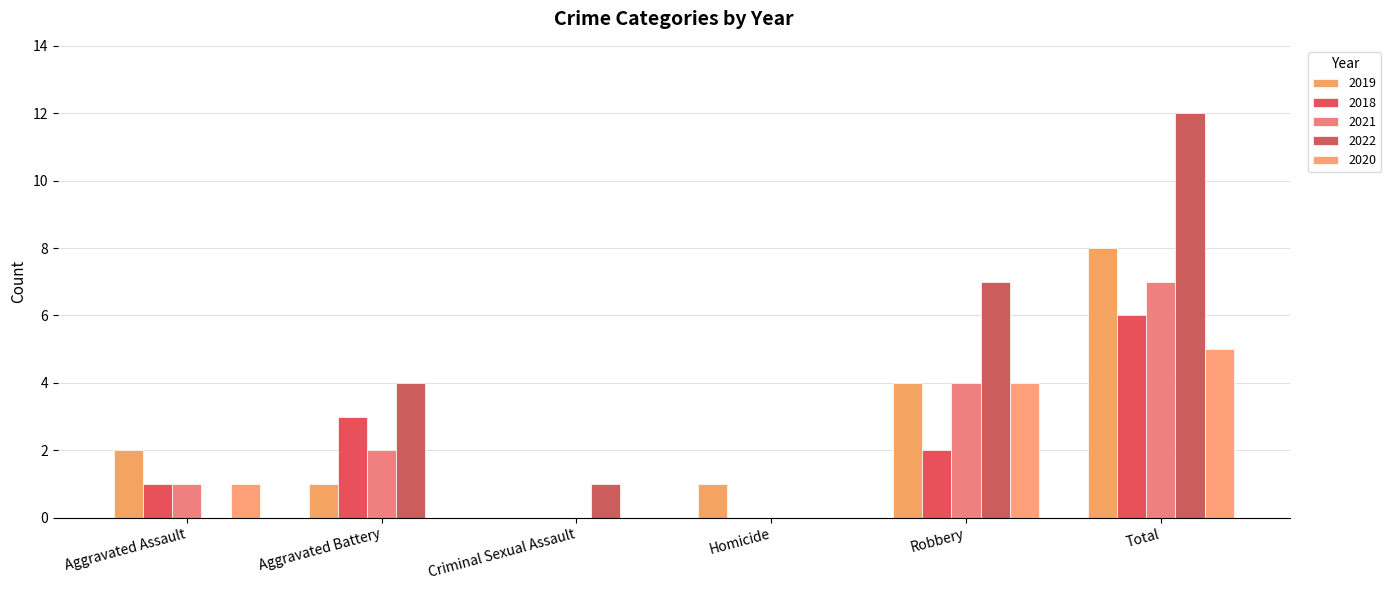

What is the highest value of the 2021 series?

7